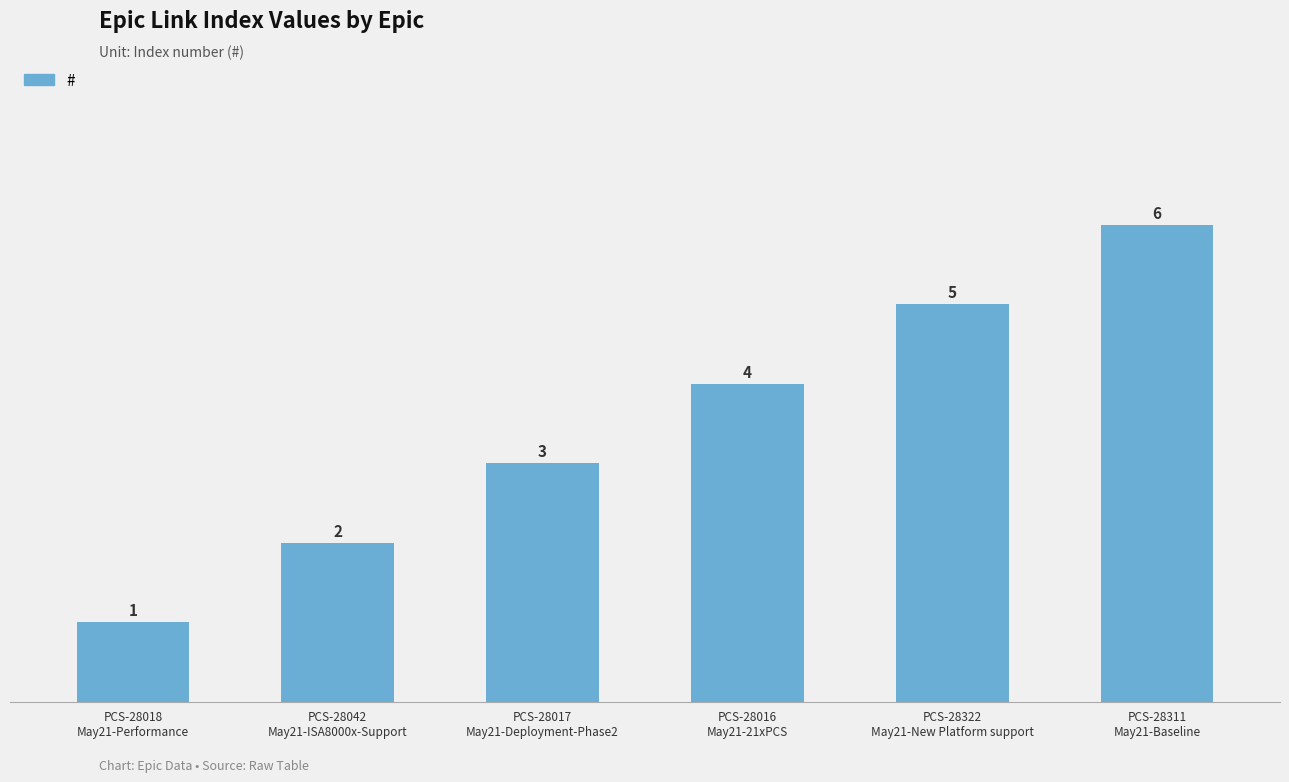

How many data points does each series have?

6